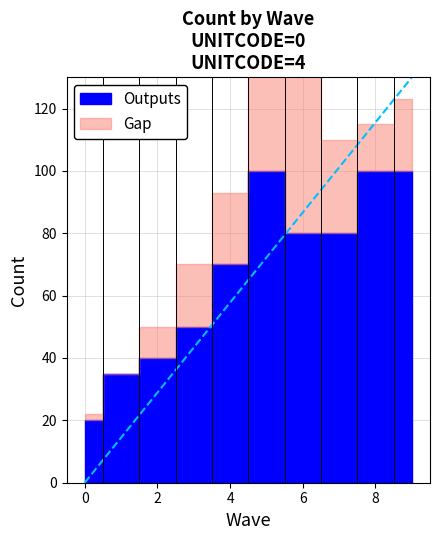

What is the difference between the second highest and second lowest values in the Gap series?

63